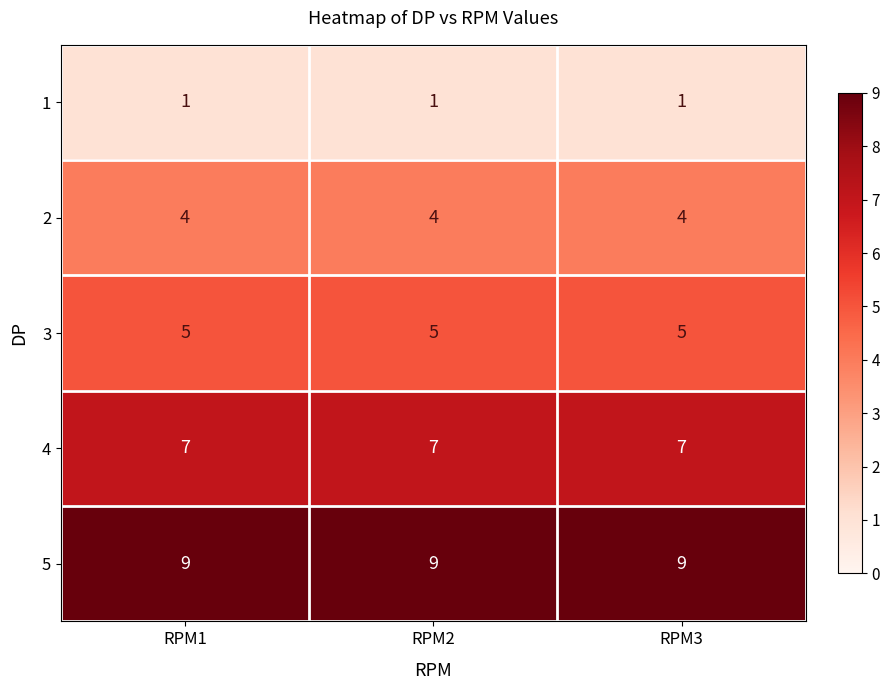

Rank the series by their maximum value, from lowest to highest.

1, 2, 3, 4, 5